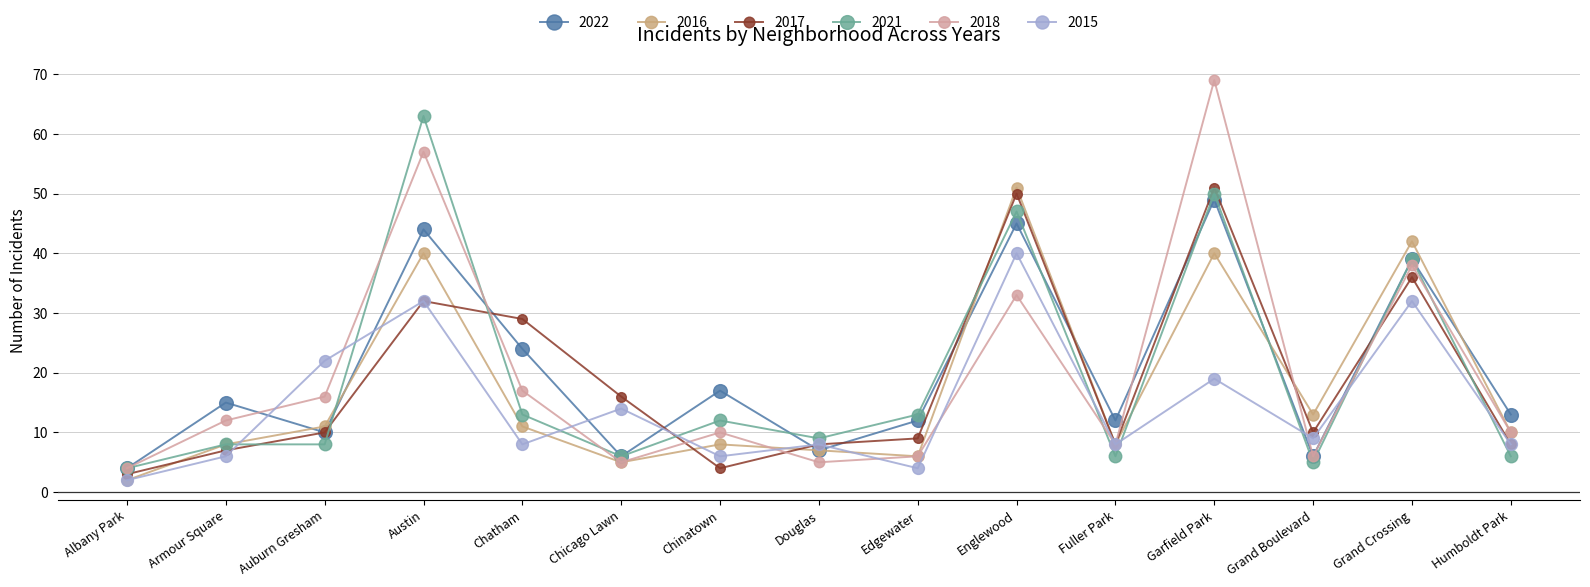

What is the approximate value of 2022 at Chatham, to the nearest 10?

20